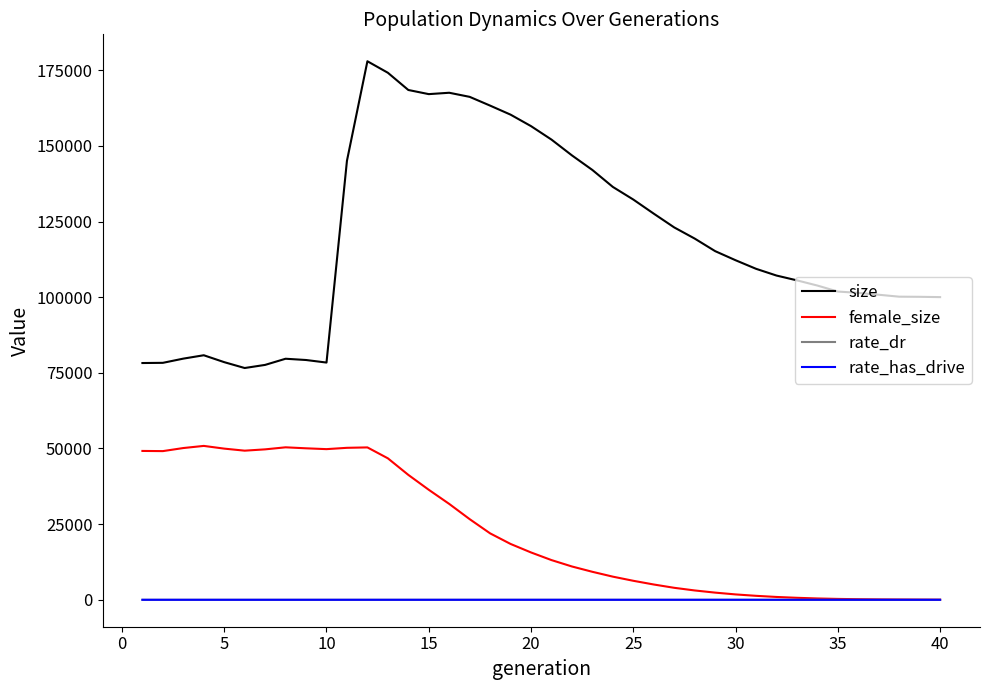

Which series has the largest total across all categories?

size